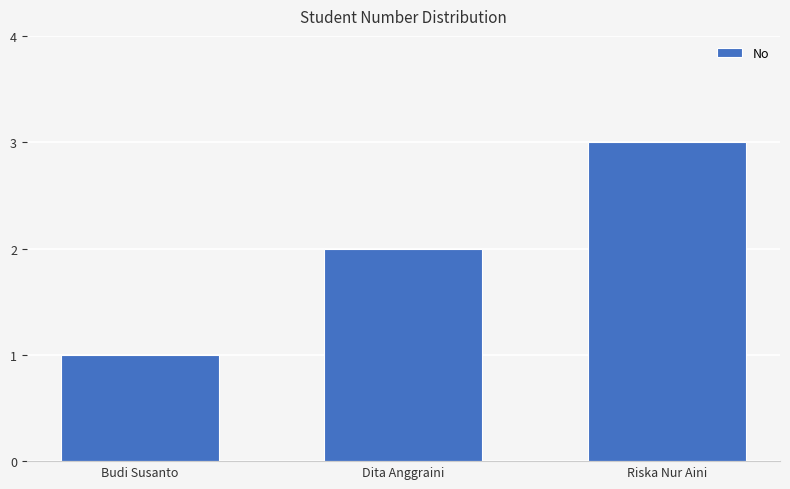

What is the difference between the second highest and minimum values?

1